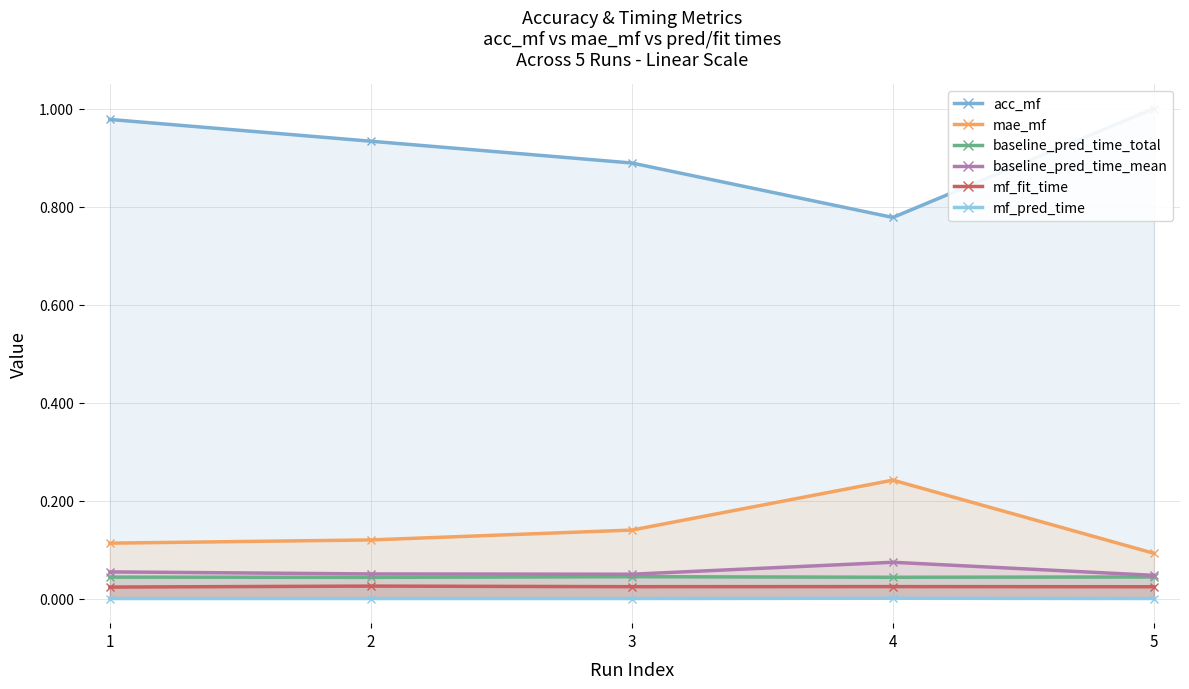

Rank the series by their maximum value, from lowest to highest.

mf_pred_time, mf_fit_time, baseline_pred_time_total, baseline_pred_time_mean, mae_mf, acc_mf